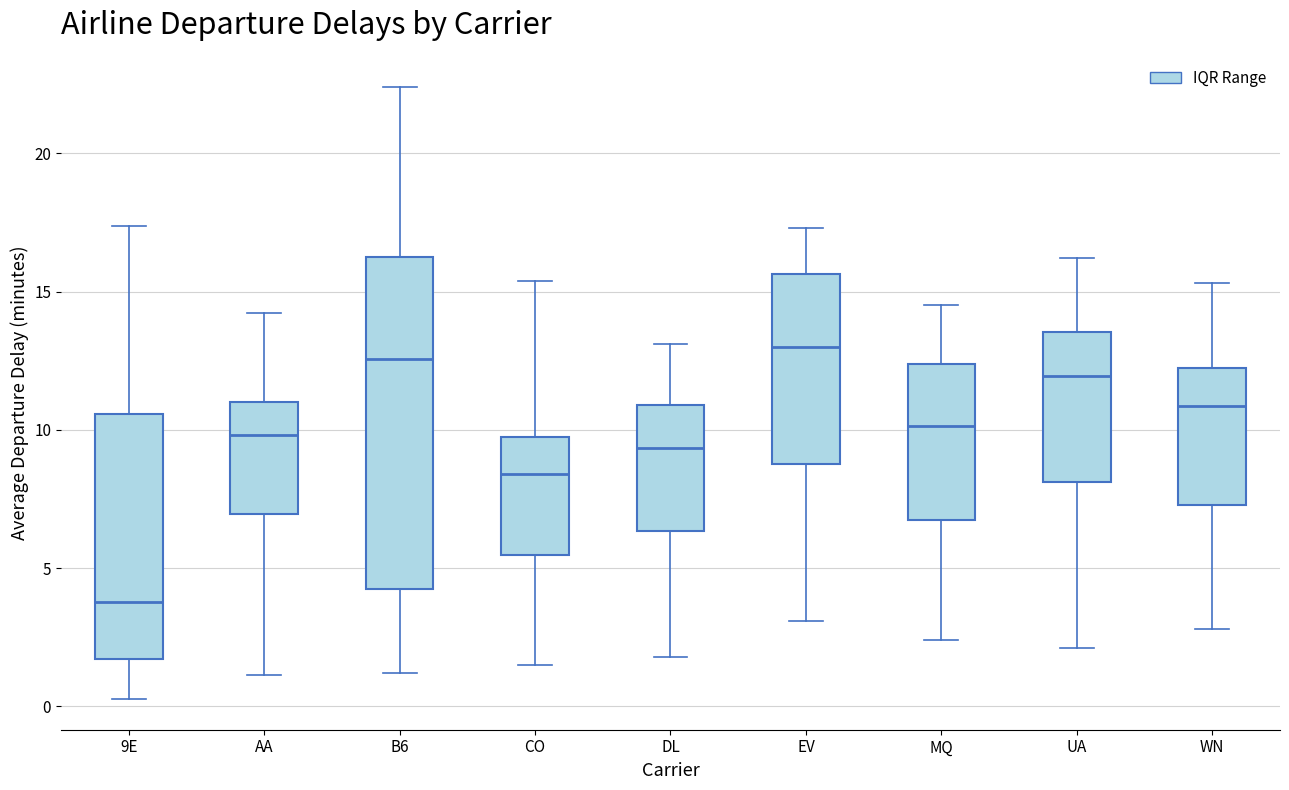

Which box is the tallest, from its lower edge to its upper edge?

B6